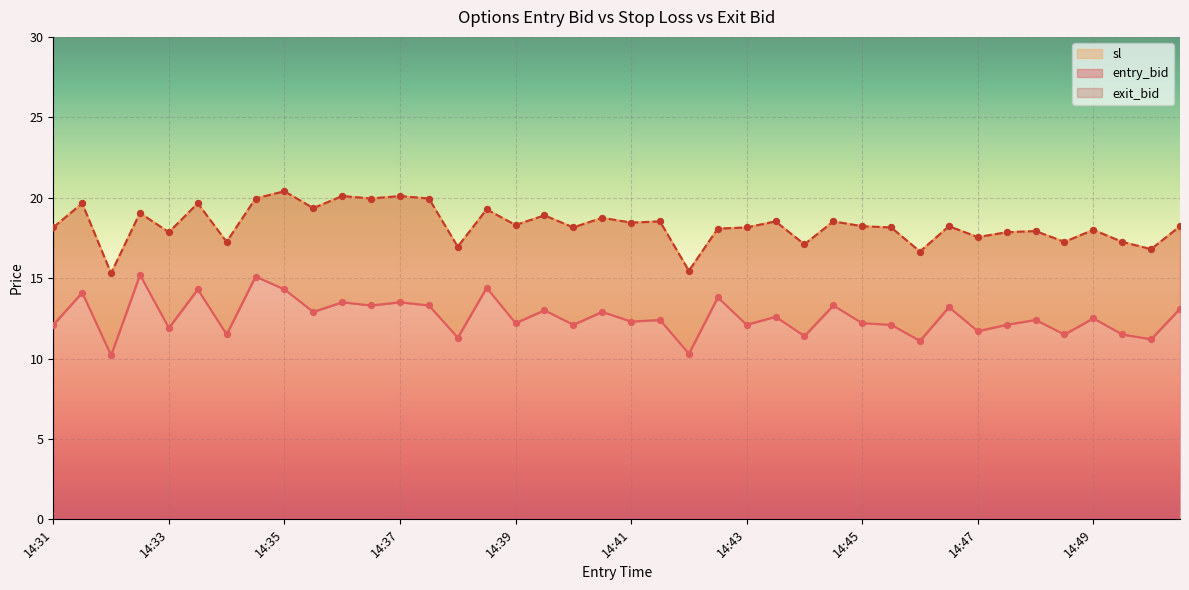

Which series has the widest spread of Y values?

sl